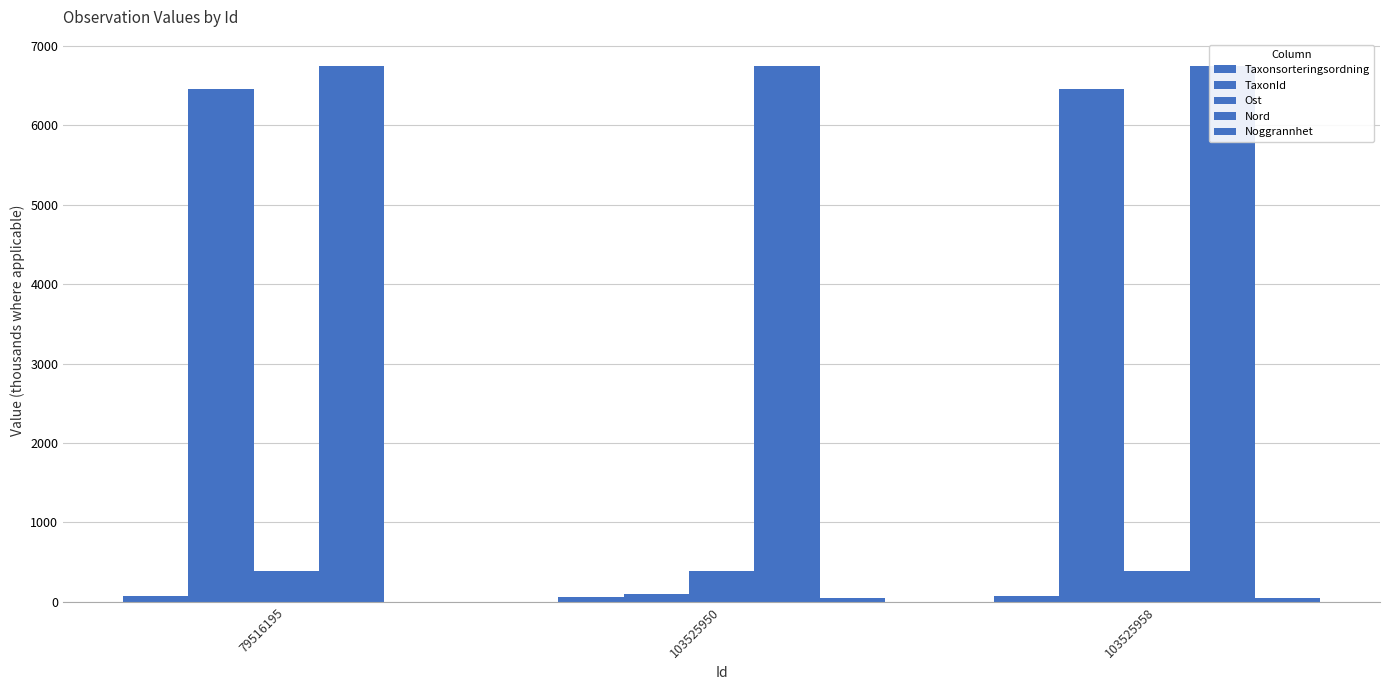

List the series in order of their peak value, lowest first.

Noggrannhet, Taxonsorteringsordning, Ost, TaxonId, Nord